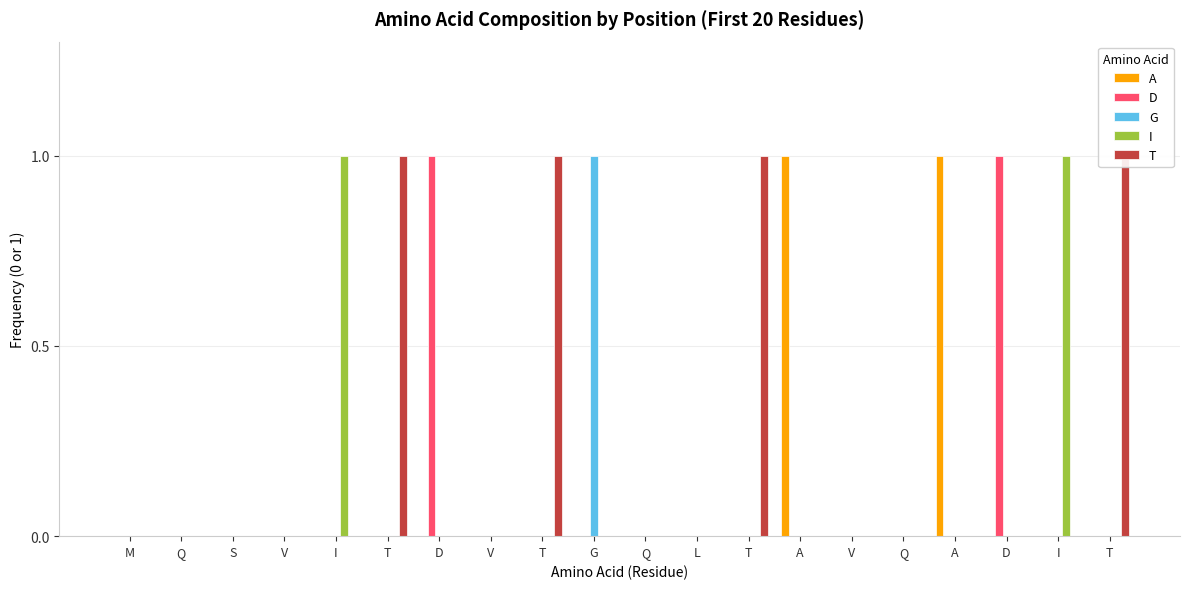

Which series changed the most between G and V?

G